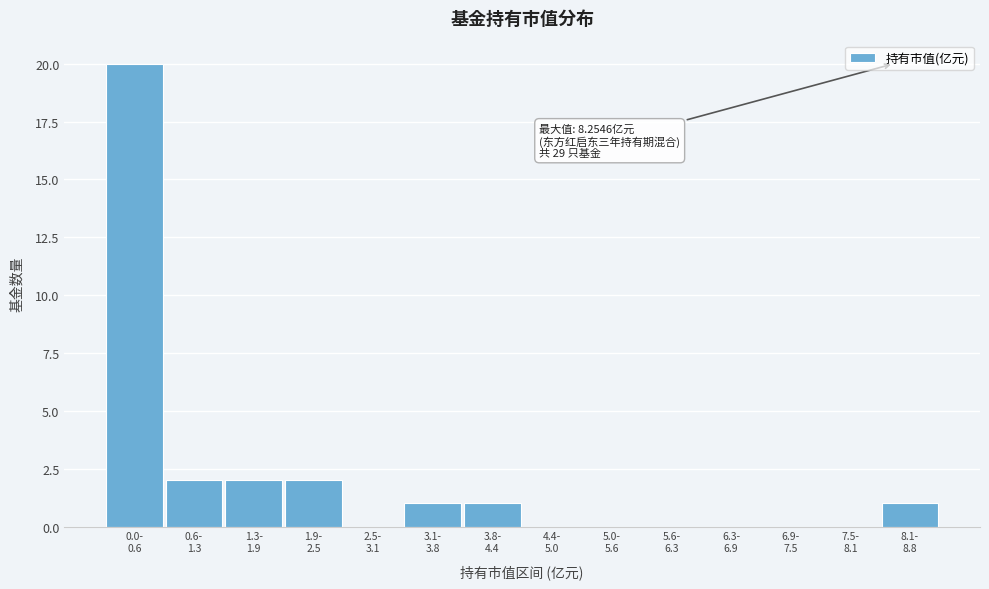

What is the greatest value displayed?

20